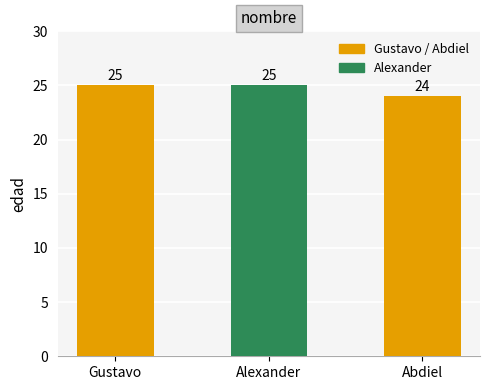

What is the value of the 3rd bar from the left?

24